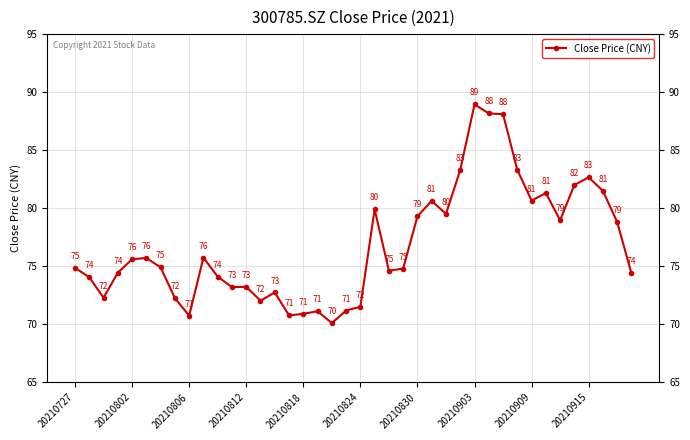

What is the value of the 26th point from the left?

80.6